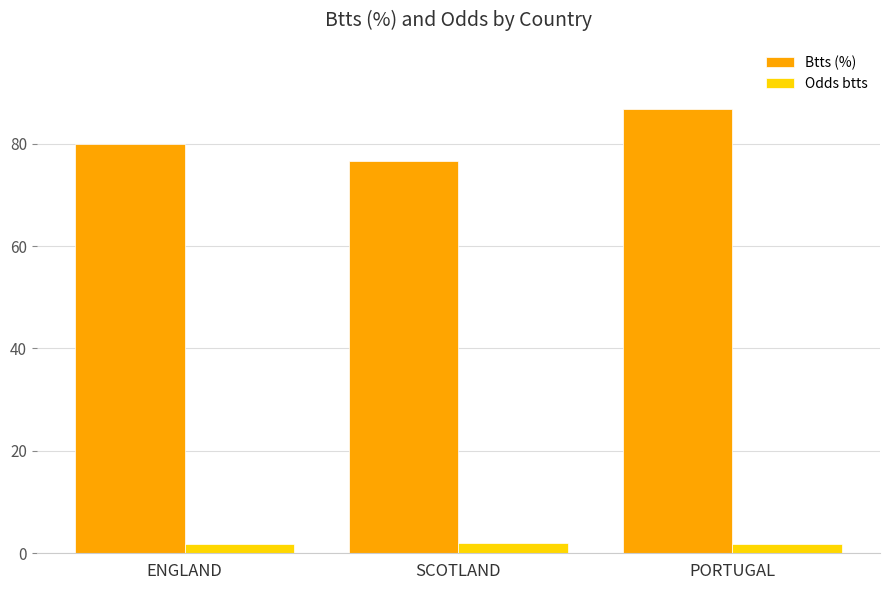

At which label is Btts (%) closest to 81?

ENGLAND